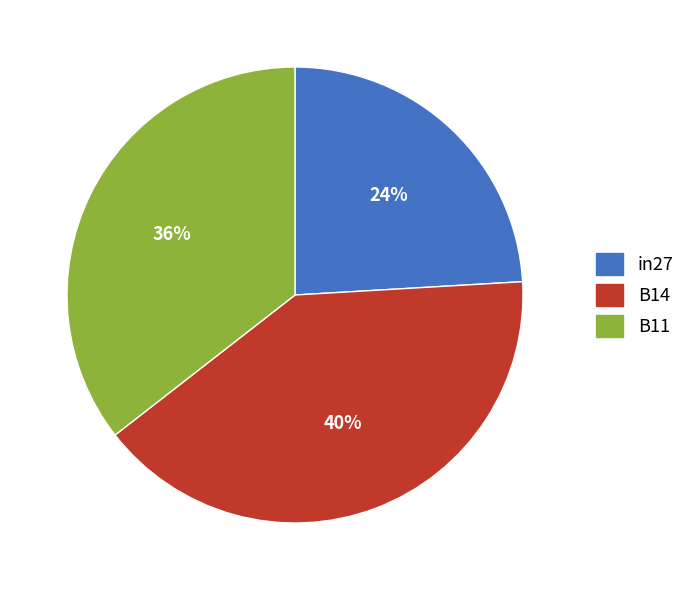

How many slices are in this pie chart?

3